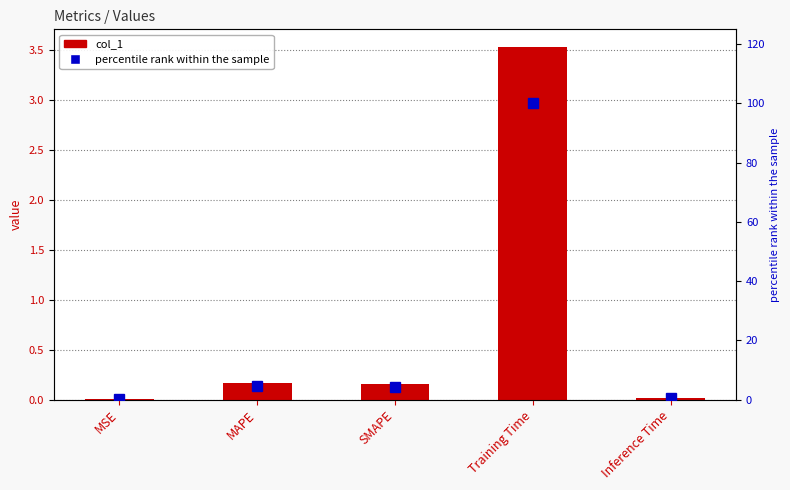

What is the total value across all series at MAPE?

4.9